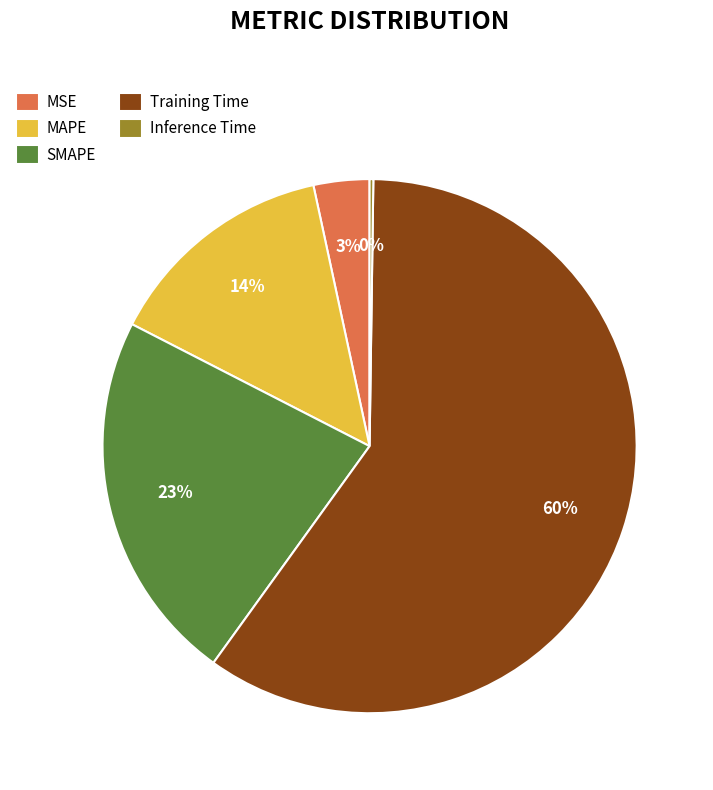

Which slice is the largest?

Training Time